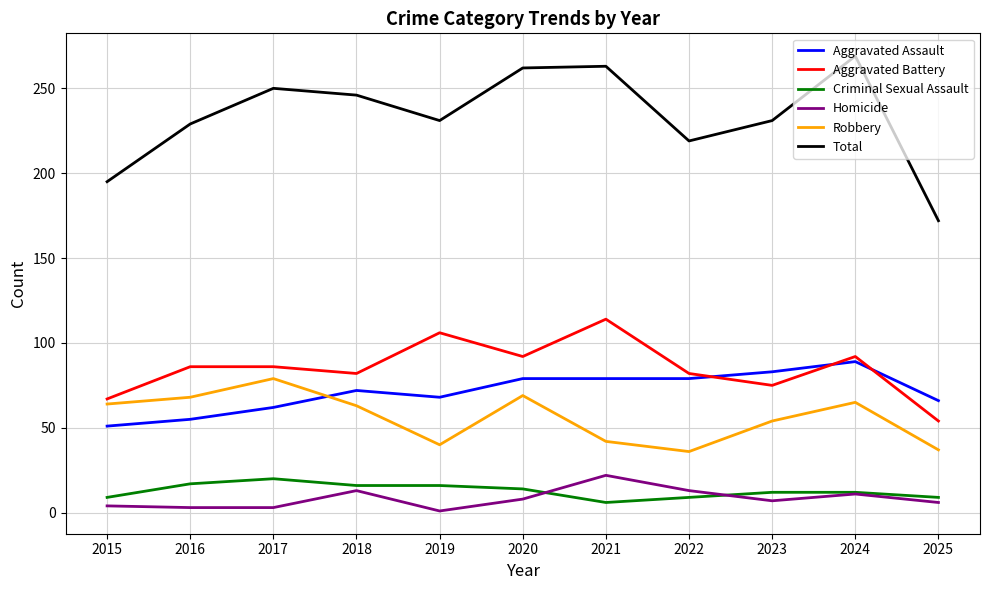

What is the maximum value shown in the chart?

269